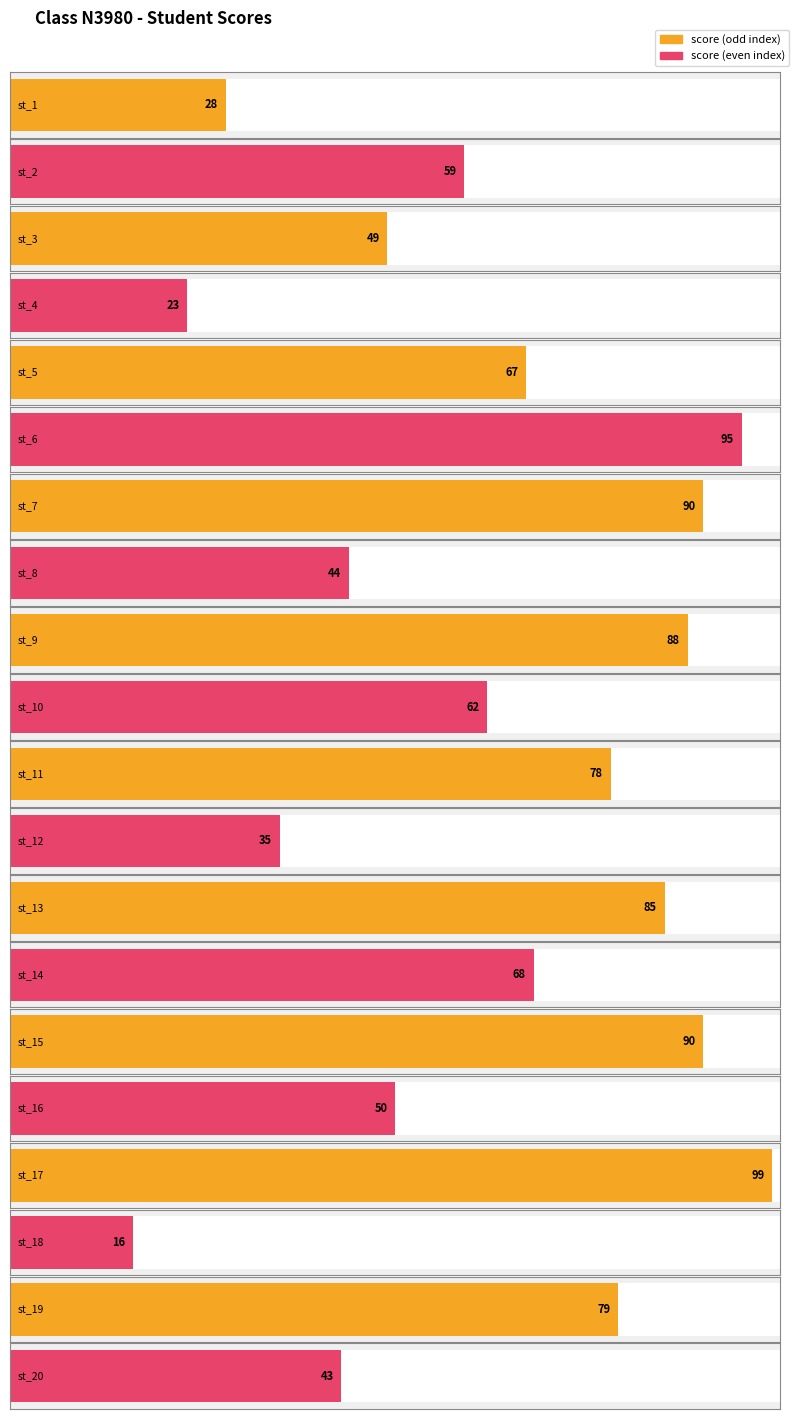

Rank the categories by value from lowest to highest.

st_18, st_4, st_1, st_12, st_20, st_8, st_3, st_16, st_2, st_10, st_5, st_14, st_11, st_19, st_13, st_9, st_7, st_15, st_6, st_17